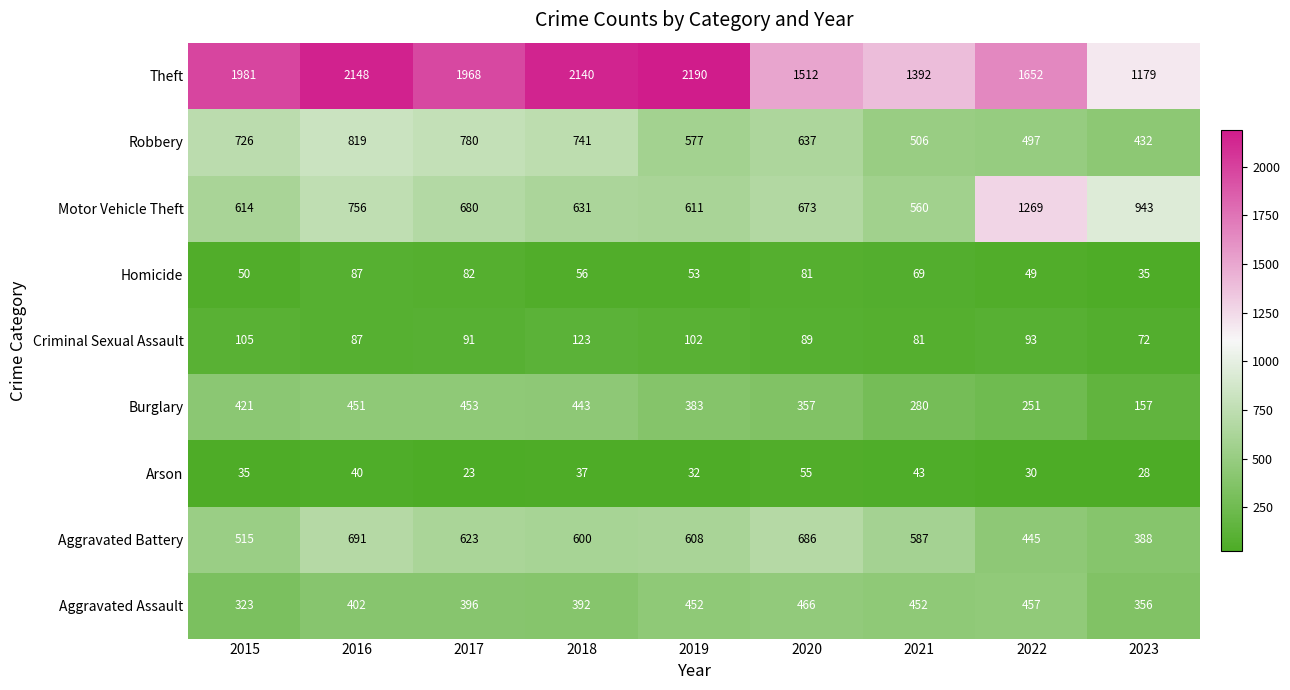

Which label corresponds to the smallest value in the chart?

2017